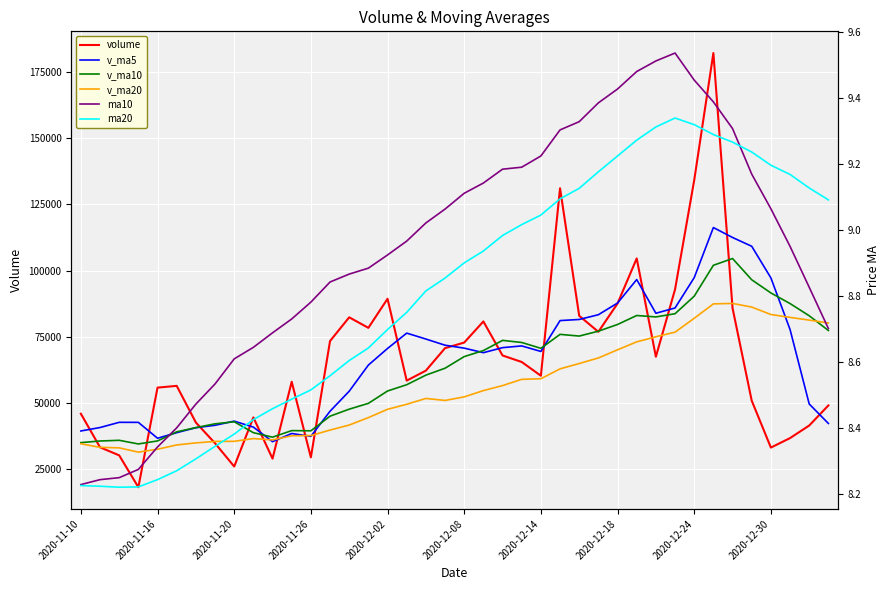

At how many categories does at least one series exceed 122053?

3